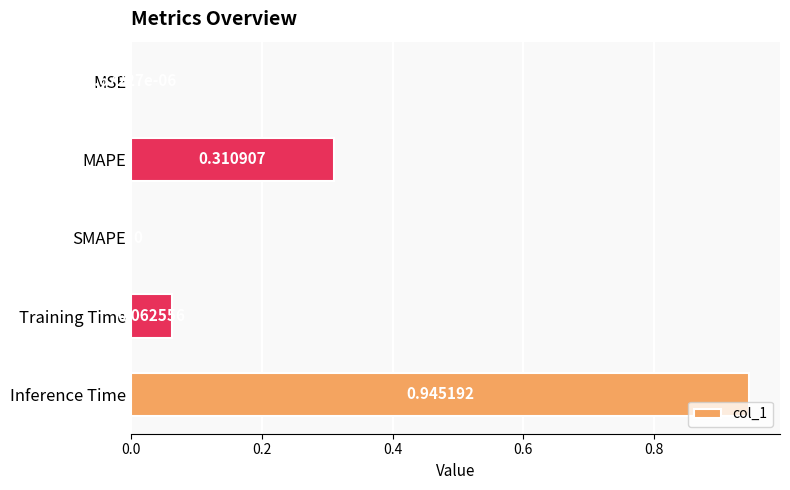

Which has a higher value, Training Time or MAPE?

MAPE